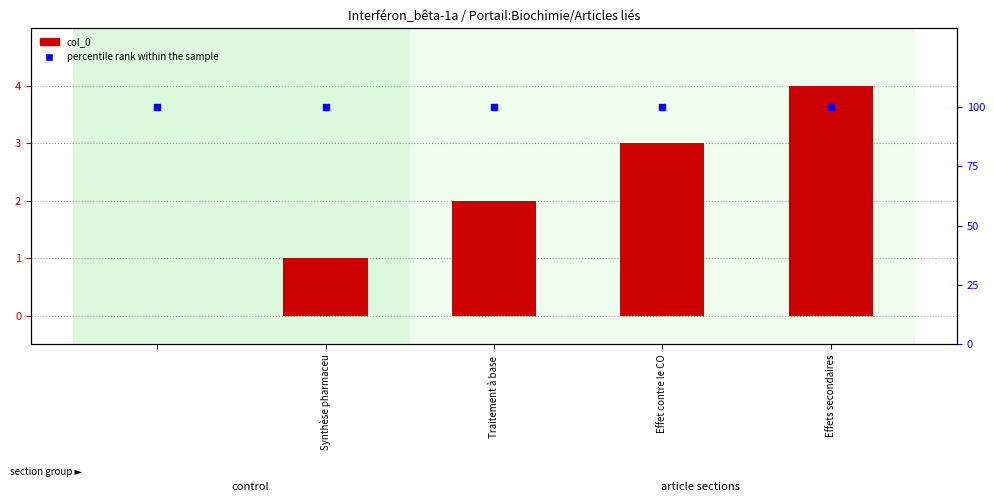

Which series reaches the maximum Y coordinate?

percentile rank within the sample